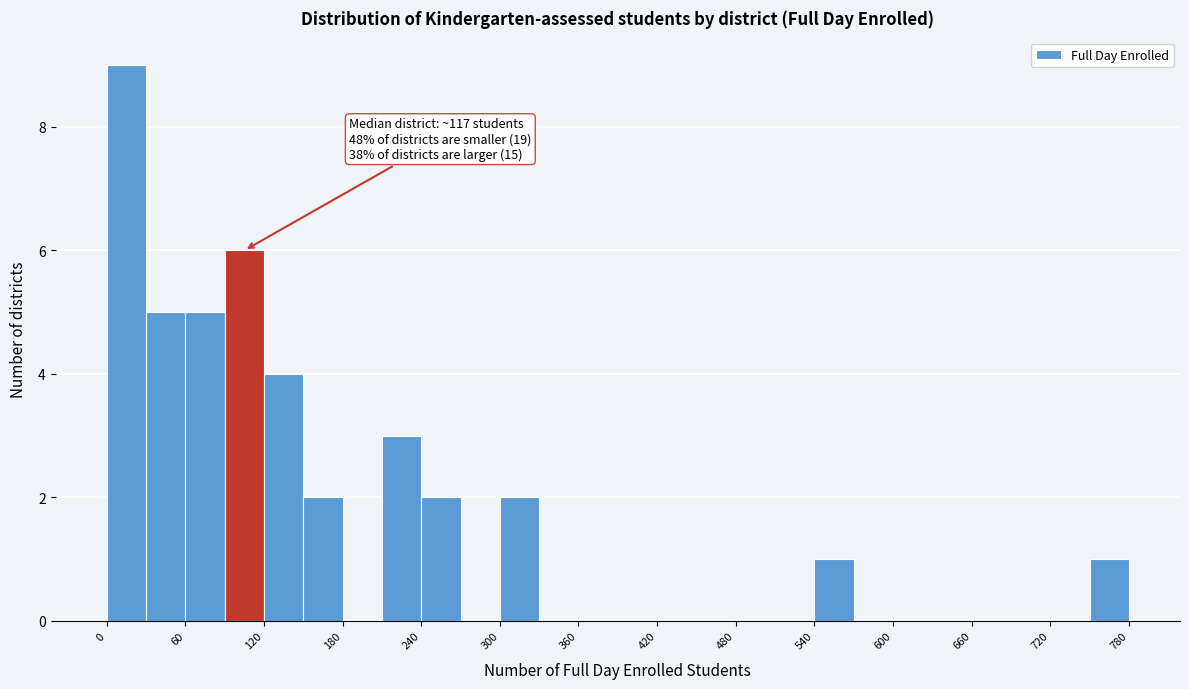

Around what value on the x-axis is the tallest bar? Give the approximate position of its centre, as read against the axis.

20